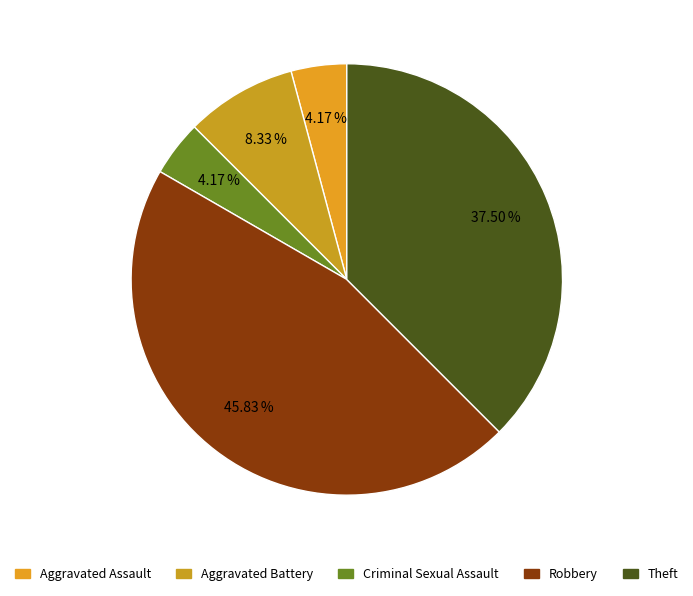

Is the sum of Robbery and Aggravated Assault greater than half?

No